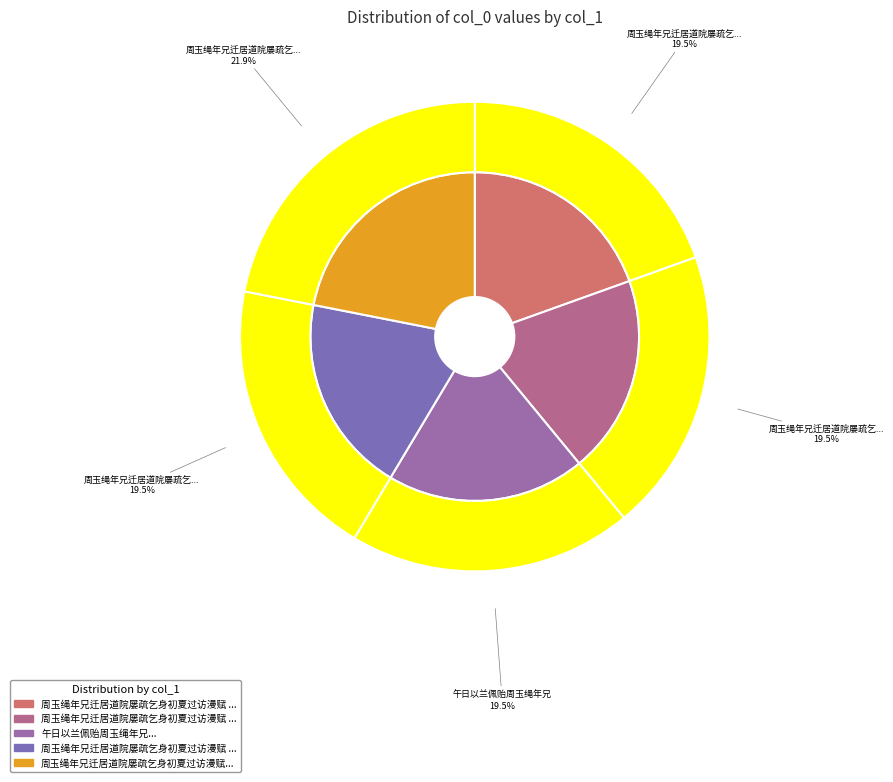

How many slices are in this pie chart?

5